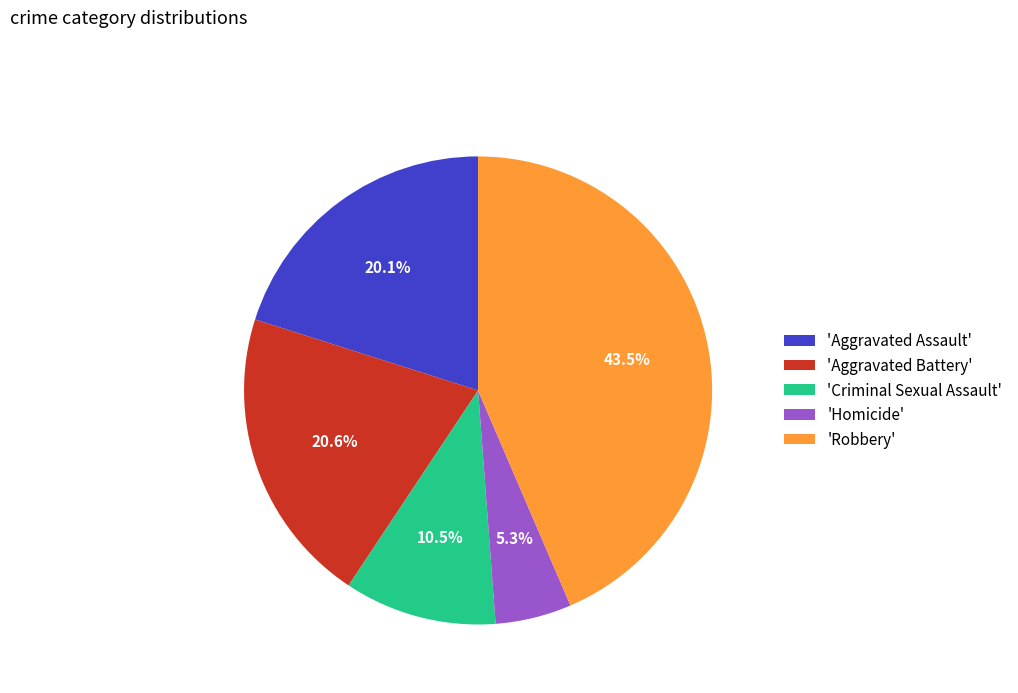

To the nearest percent, what is the average slice percentage?

20%